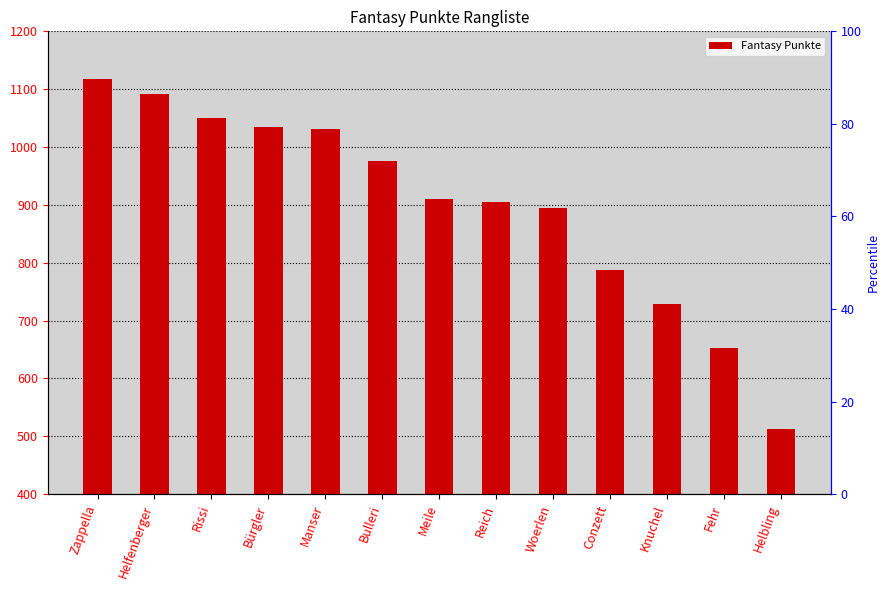

What is the sum of all values?

11695